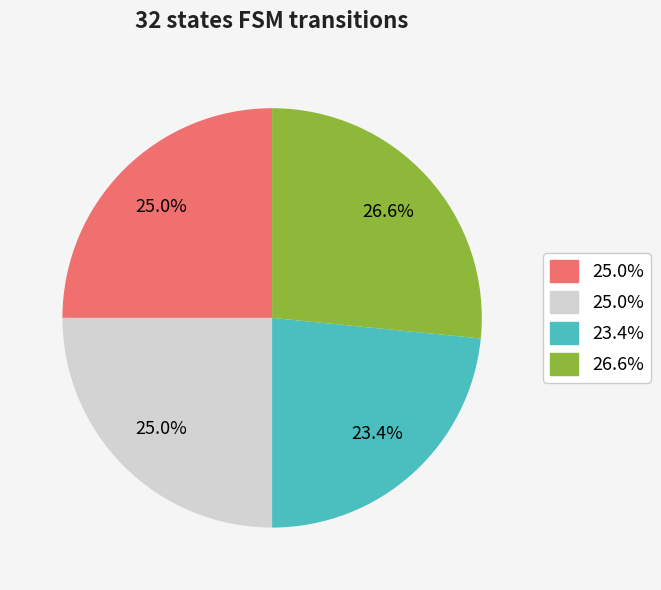

Is there any slice that represents more than half of the pie?

No